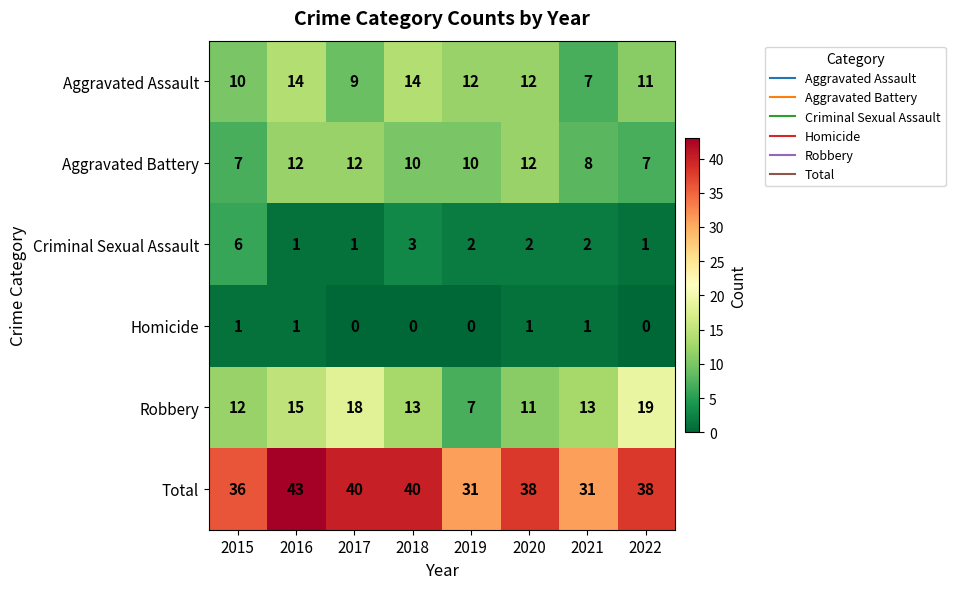

Is it true that Criminal Sexual Assault equals 2 at 2016?

False